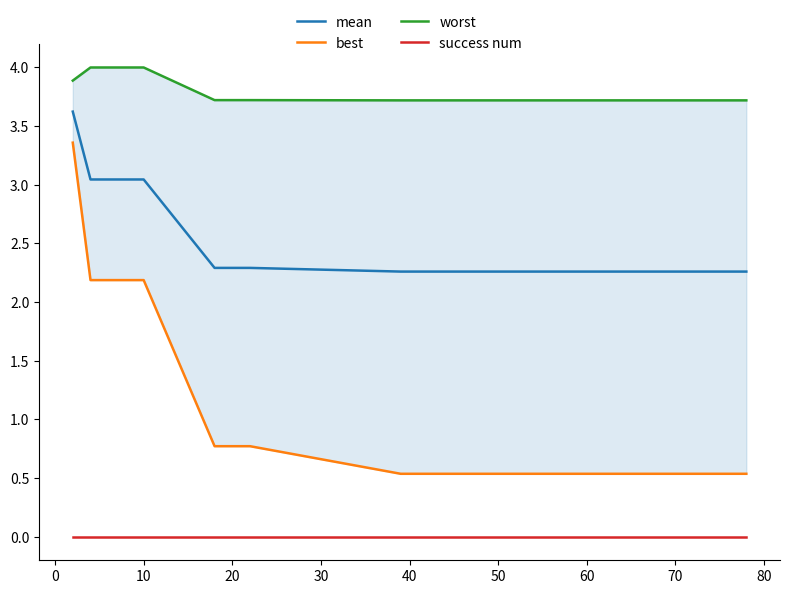

List the series in order of their overall mean, lowest first.

success num, best, mean, worst